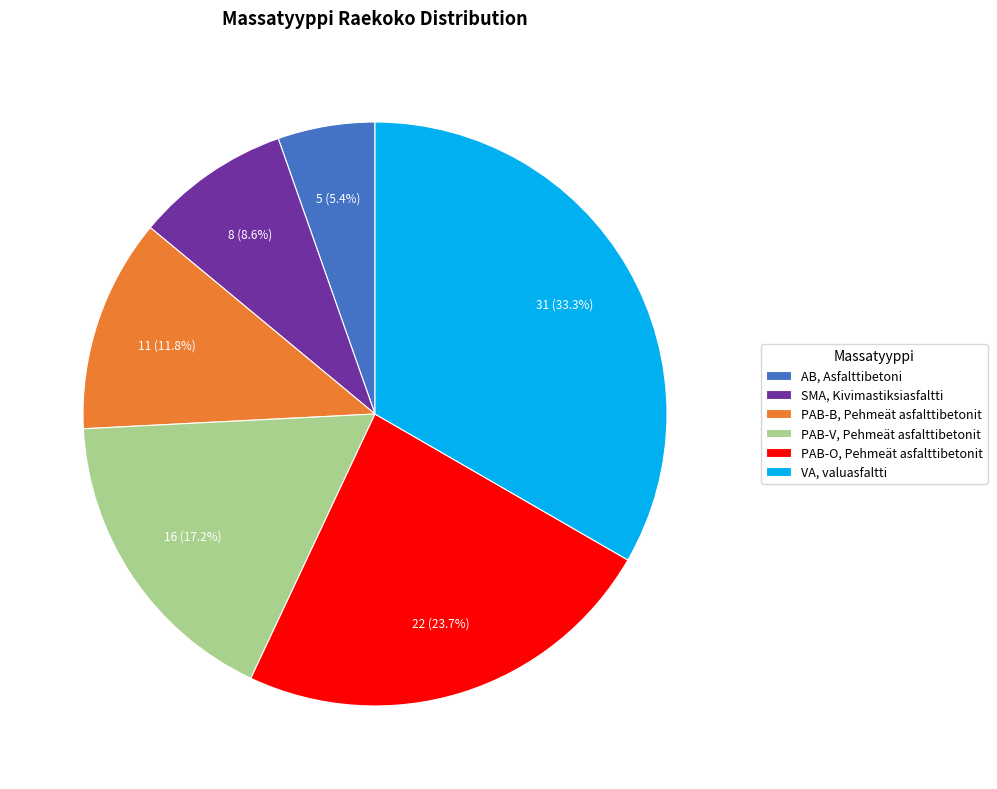

True or false: PAB-B, Pehmeät asfalttibetonit accounts for 12% of the total.

True